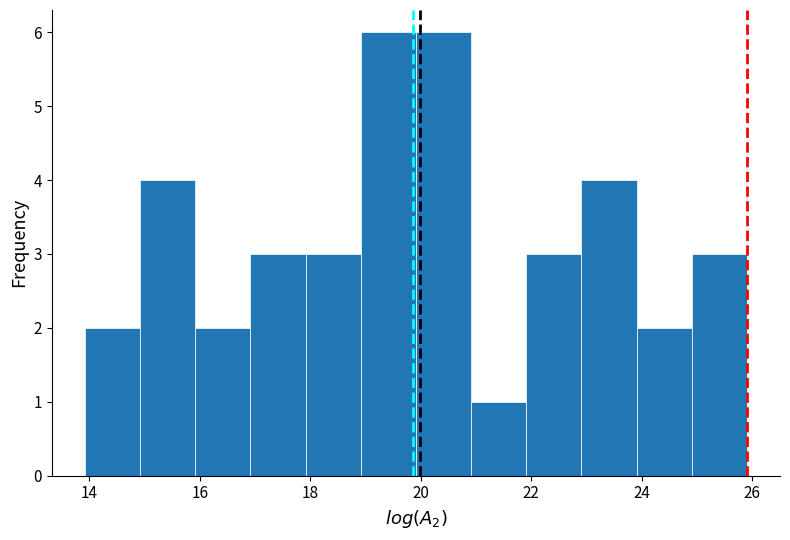

Reading left to right, list every bar in this chart as the range it spans on the x-axis followed by its height. Neither the bar edges nor the heights are printed on the chart, so give them approximately, as read against the axes.

14 to 15: 2
15 to 16: 4
16 to 17: 2
17 to 18: 3
18 to 19: 3
19 to 20: 6
20 to 21: 6
21 to 22: 1
22 to 23: 3
23 to 24: 4
24 to 25: 2
25 to 26: 3